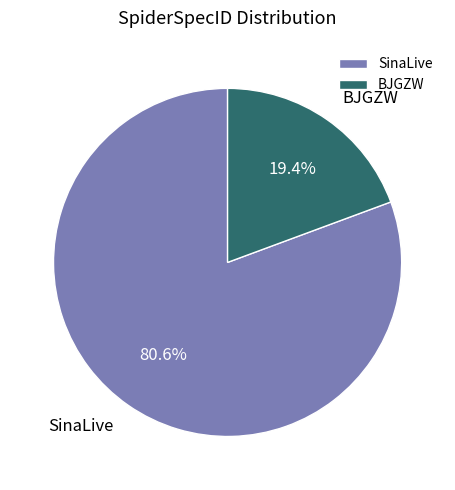

To the nearest percent, what is the average slice percentage?

50%